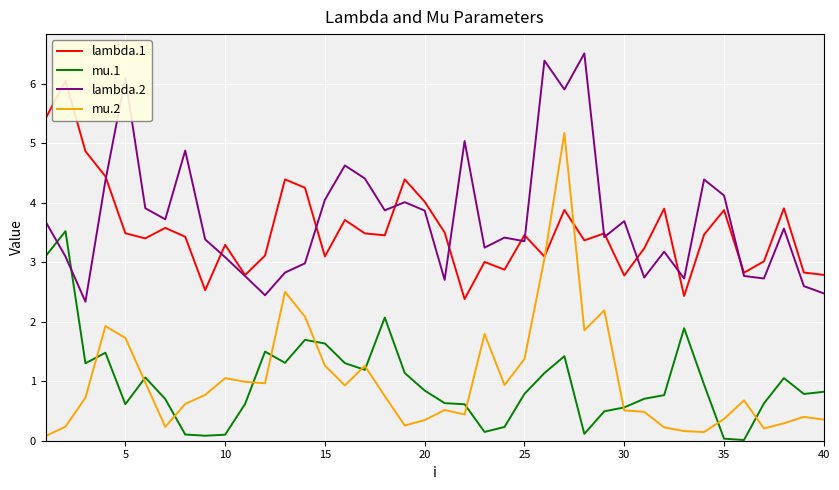

What is the highest value of the mu.1 series?

3.5